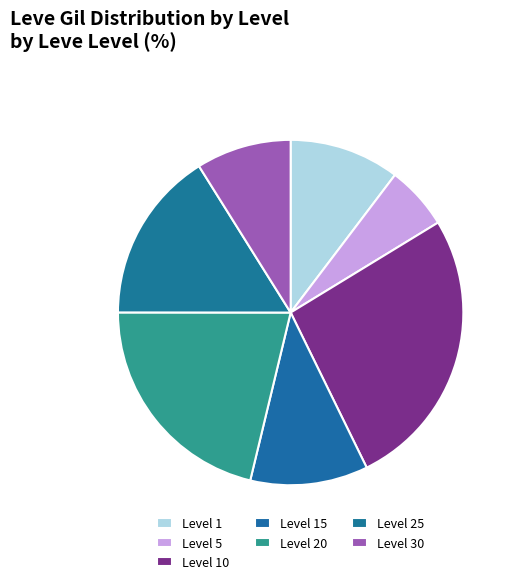

Which slice is the largest?

Level 10